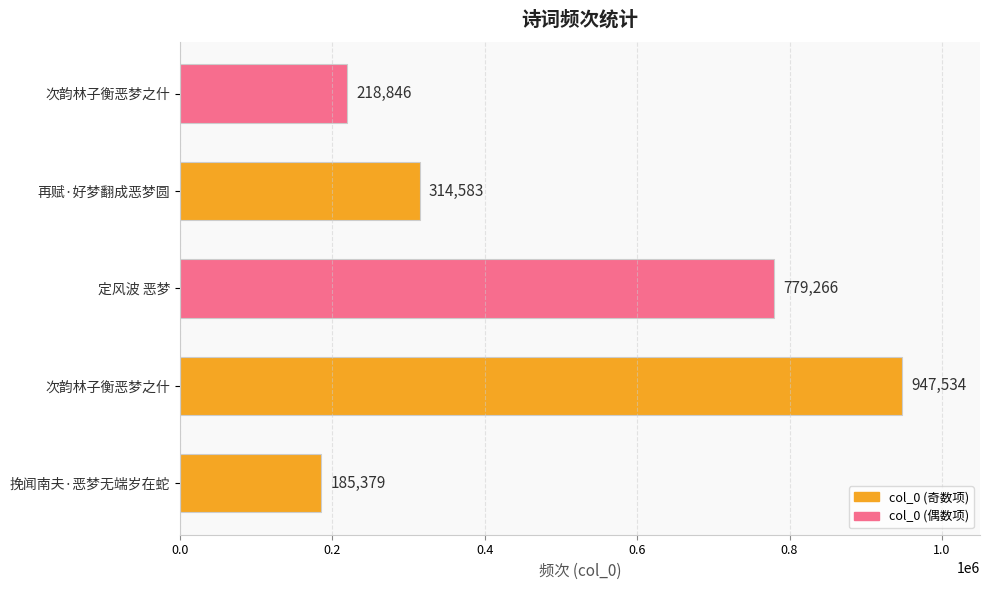

What is the difference between the second highest and second lowest values?

560420